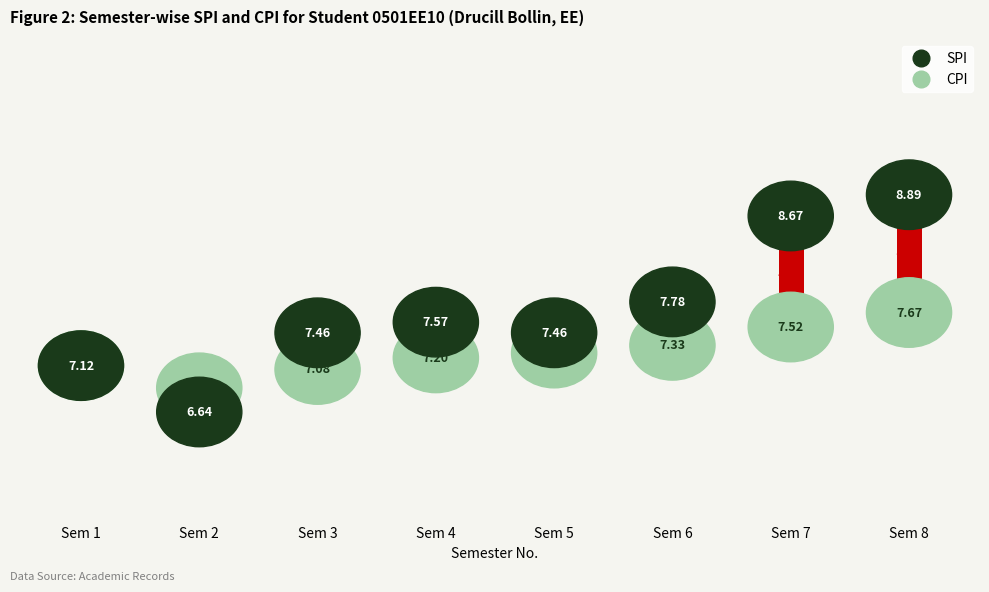

Is this an area chart (filled region under the line)?

No